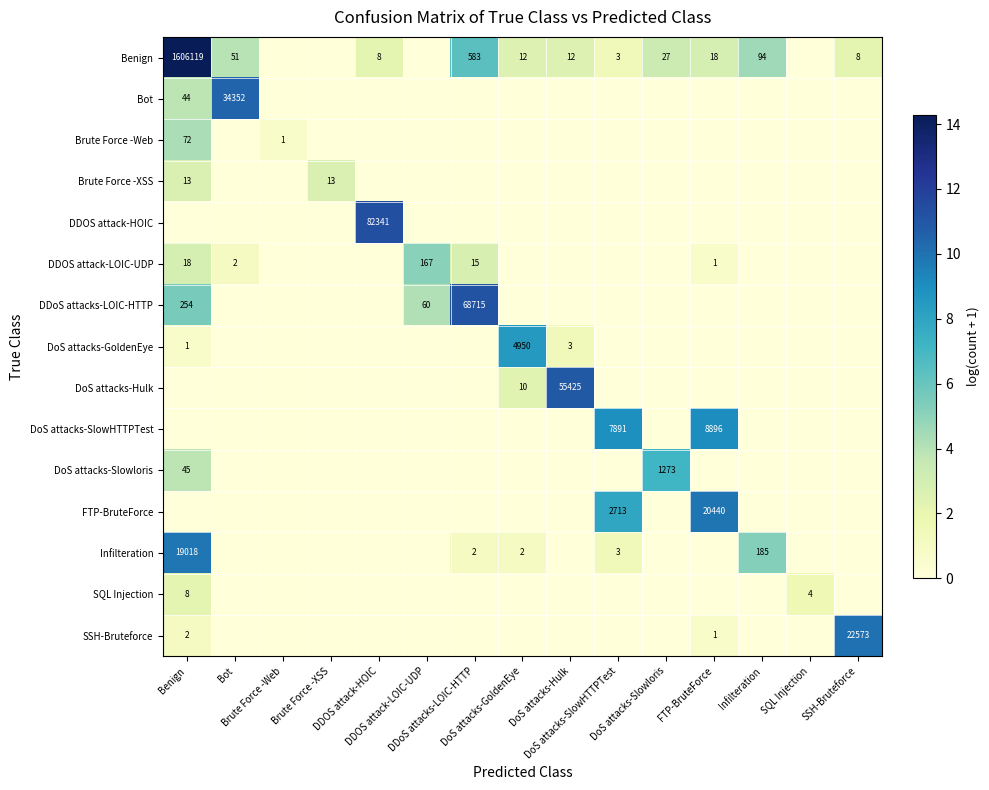

At which label does Benign first exceed 2?

Benign